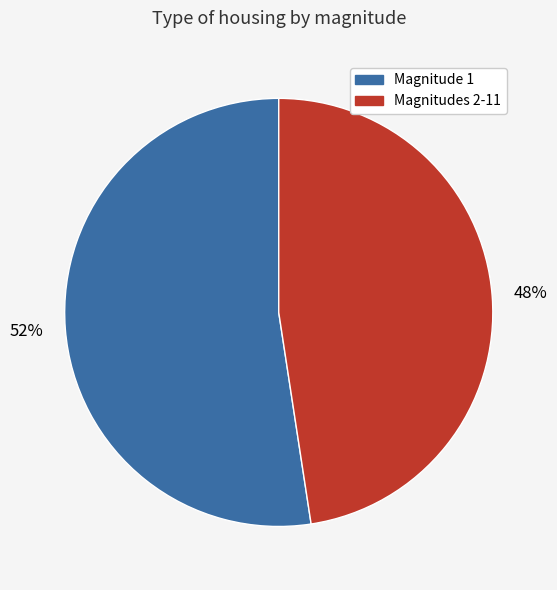

Is there a majority slice in this chart?

Yes